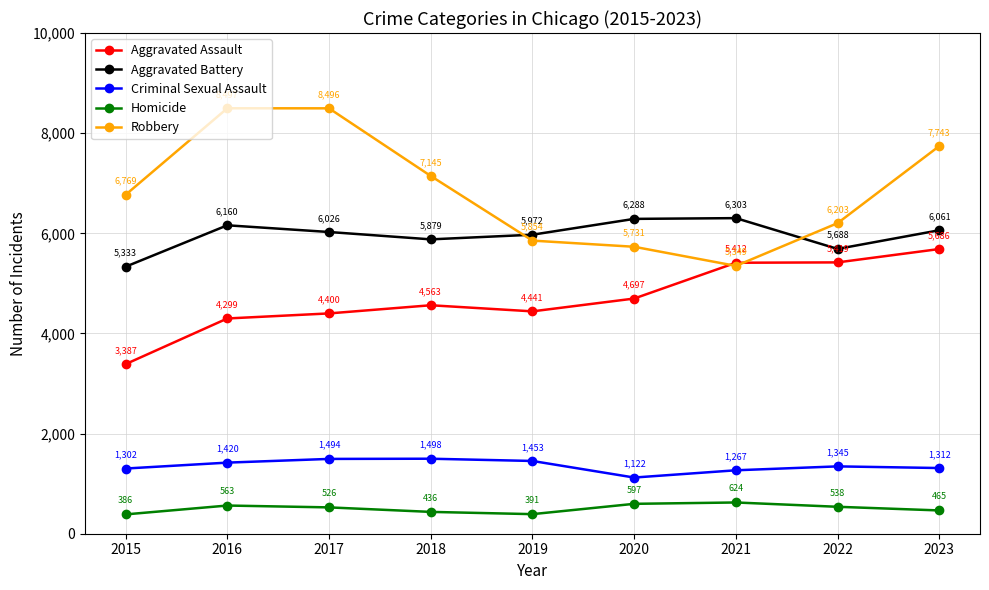

What is the total value across all series at 2018?

19521